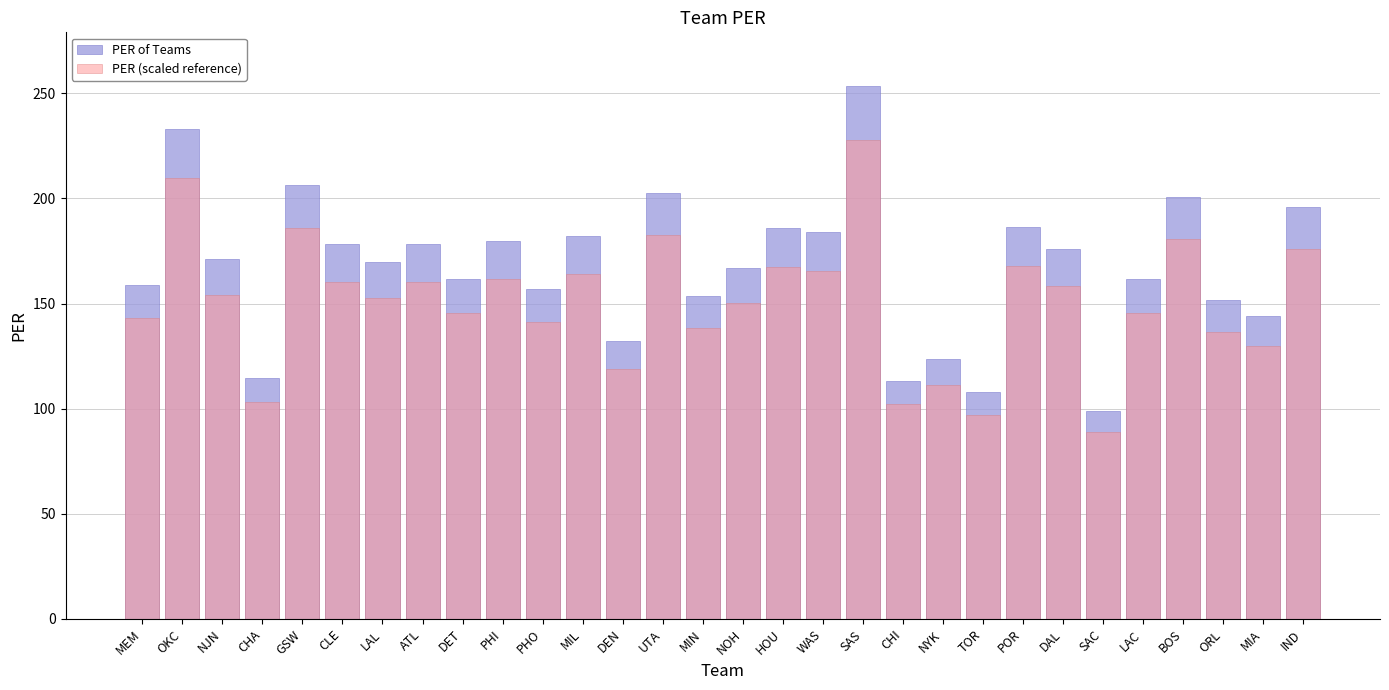

How many bars are there in total?

60